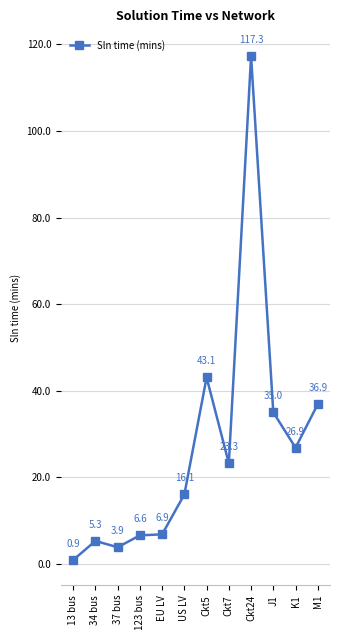

Count the number of data series in this chart.

1